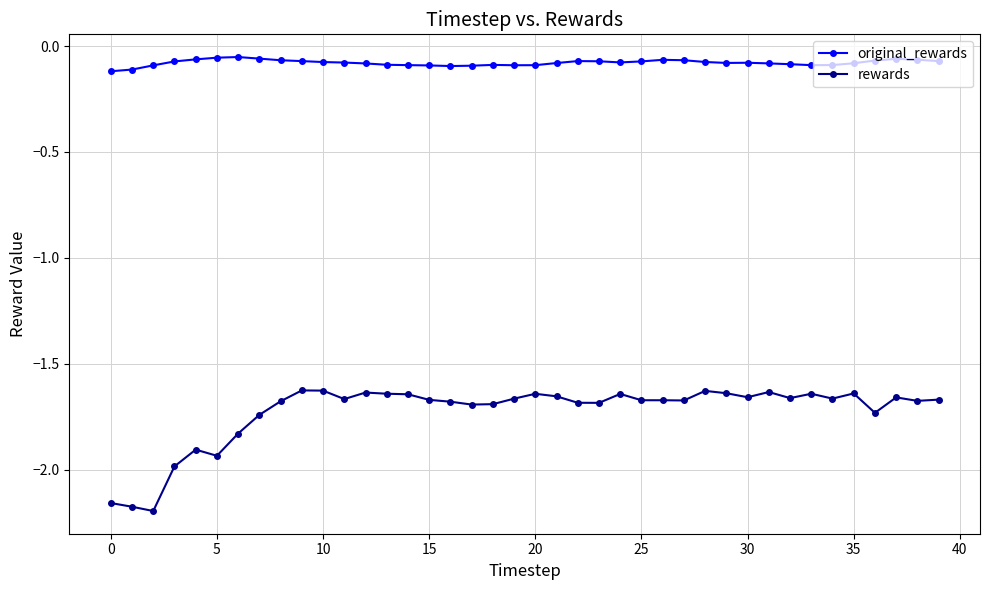

True or false: original_rewards has more than 2 points higher than both neighbors.

True